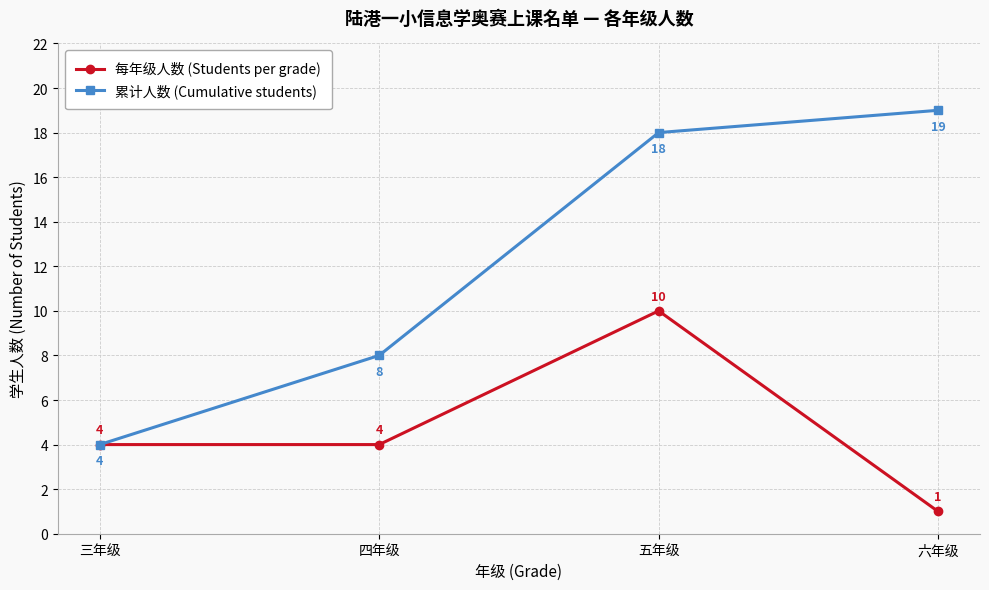

Which series has the largest range (max minus min)?

累计人数 (Cumulative students)